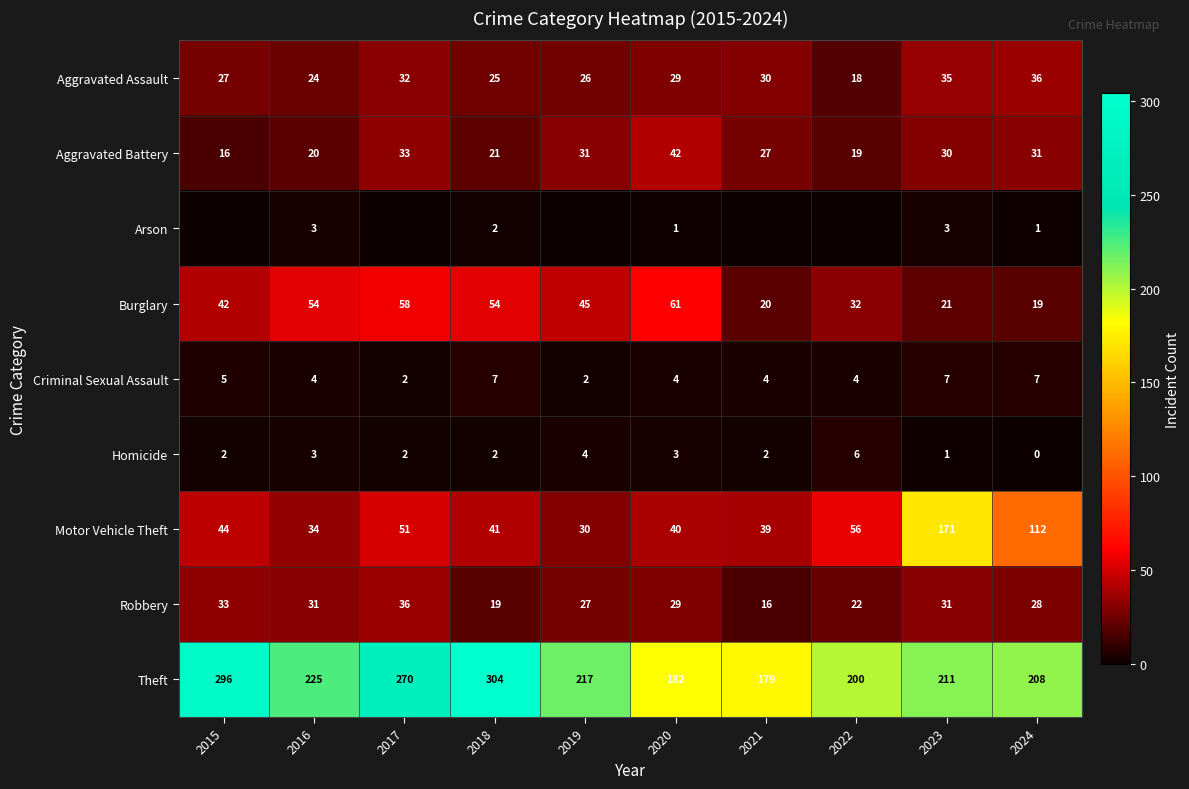

The value of Burglary at 2023 is 21. True or false?

True